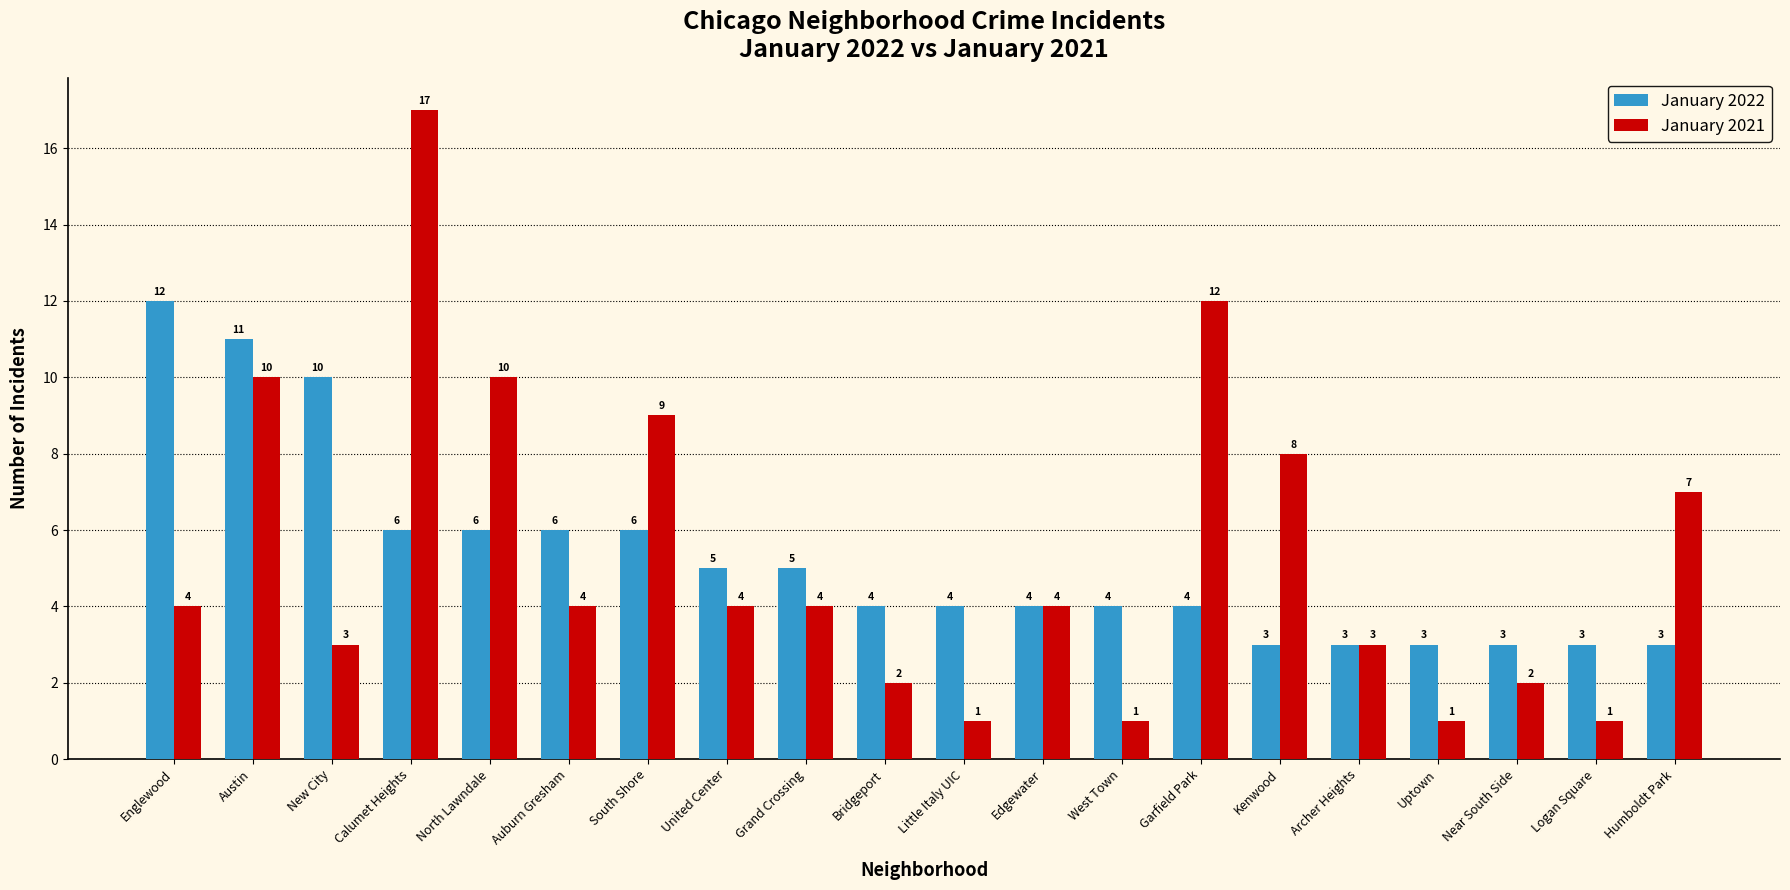

What is the difference between the maximum and minimum values in the January 2021 series?

16